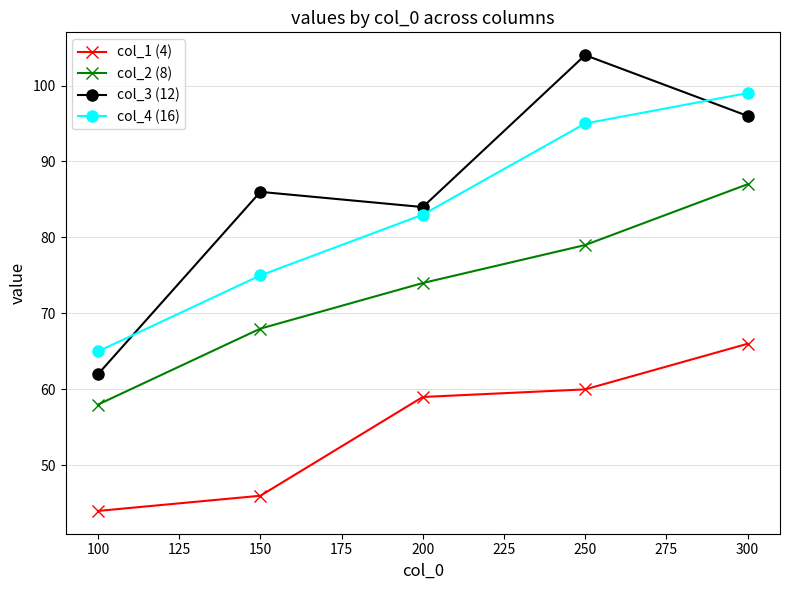

True or false: col_3 (12) and col_2 (8) intersect in this chart.

False